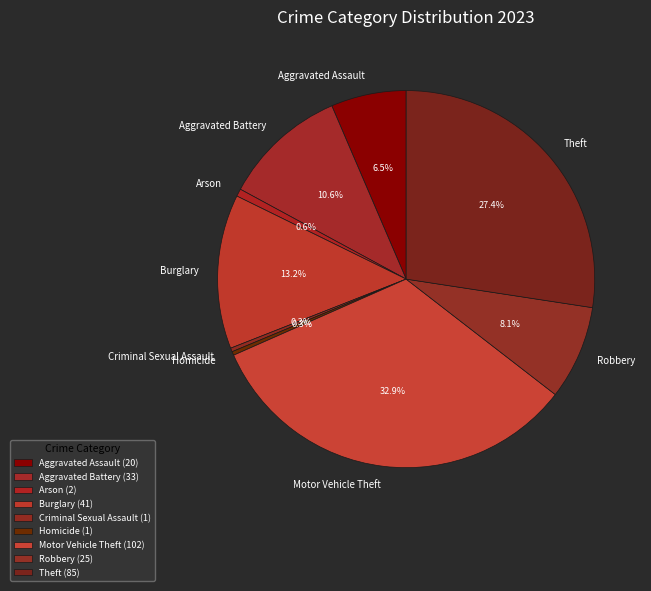

Is there a majority slice in this chart?

No